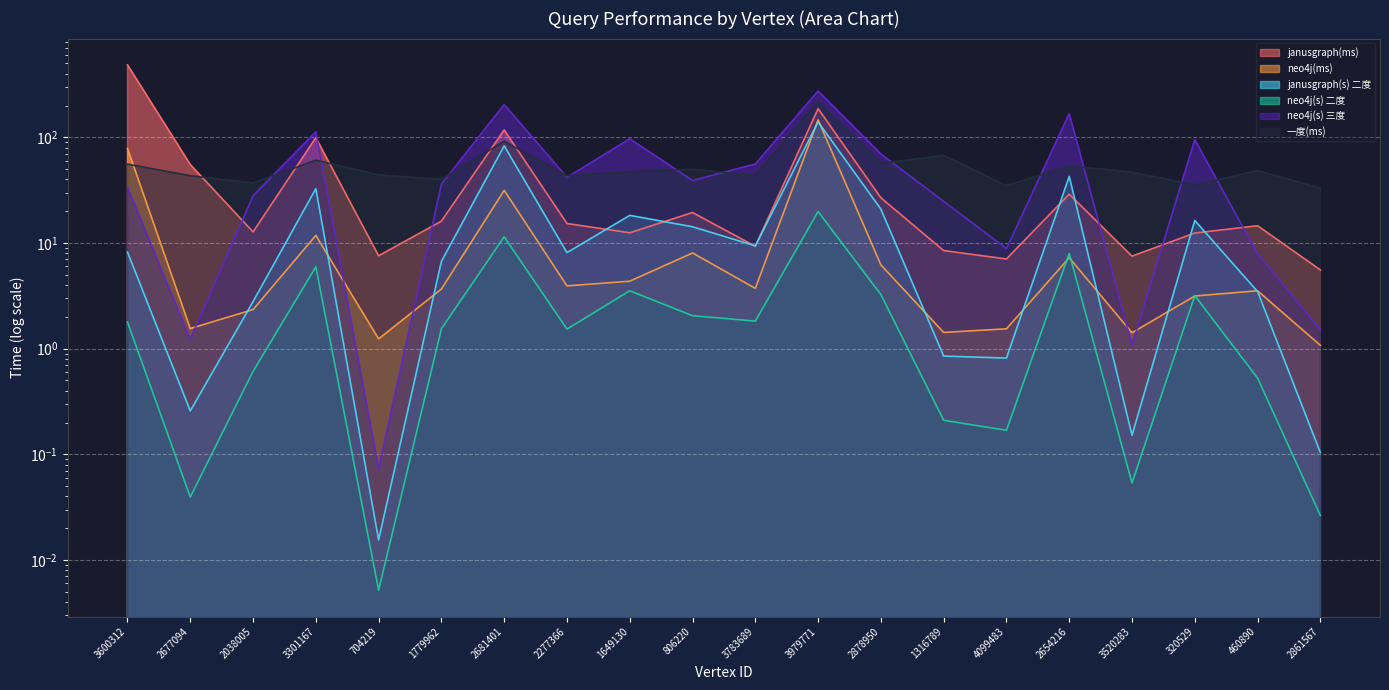

The value of janusgraph(ms) at 704219 is 7.6. True or false?

True